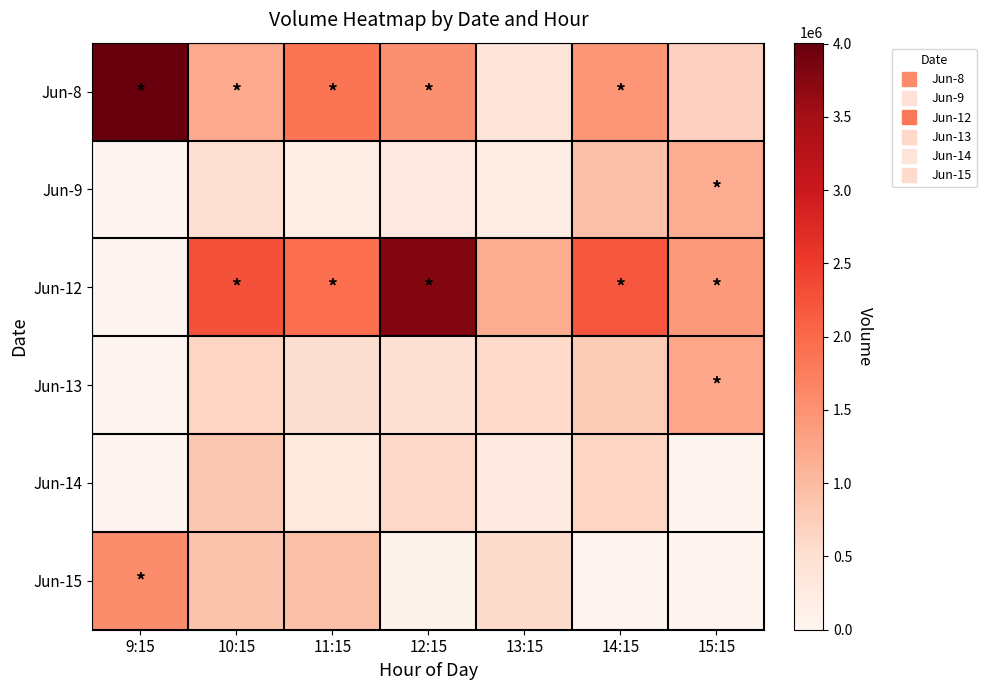

Reading left to right, extract all data points from this chart.

Jun-8: 9:15=4005826	10:15=1205787	11:15=1865973	12:15=1531501	13:15=386139	14:15=1446186	15:15=692910
Jun-9: 9:15=0	10:15=494237	11:15=158523	12:15=276926	13:15=194982	14:15=936771	15:15=1181733
Jun-12: 9:15=0	10:15=2260916	11:15=1947455	12:15=3785595	13:15=1159905	14:15=2210377	15:15=1419633
Jun-13: 9:15=0	10:15=648638	11:15=503467	12:15=454256	13:15=581934	14:15=779354	15:15=1237502
Jun-14: 9:15=0	10:15=844824	11:15=282973	12:15=611229	13:15=261505	14:15=656684	15:15=0
Jun-15: 9:15=1574510	10:15=879226	11:15=927291	12:15=68833	13:15=550431	14:15=0	15:15=0